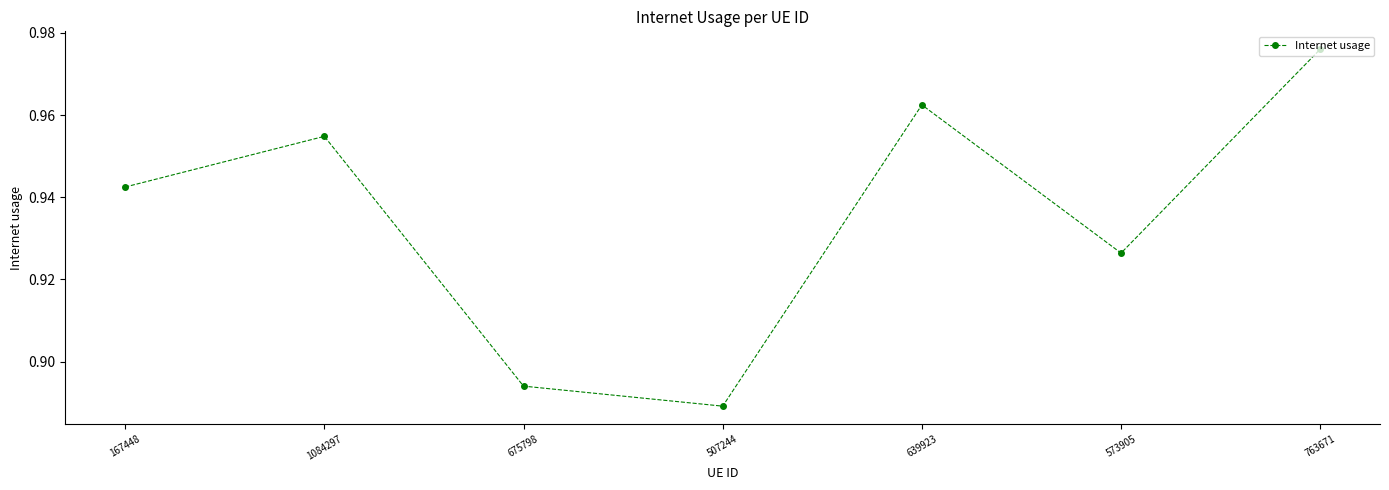

Which label corresponds to the smallest value in the chart?

507244